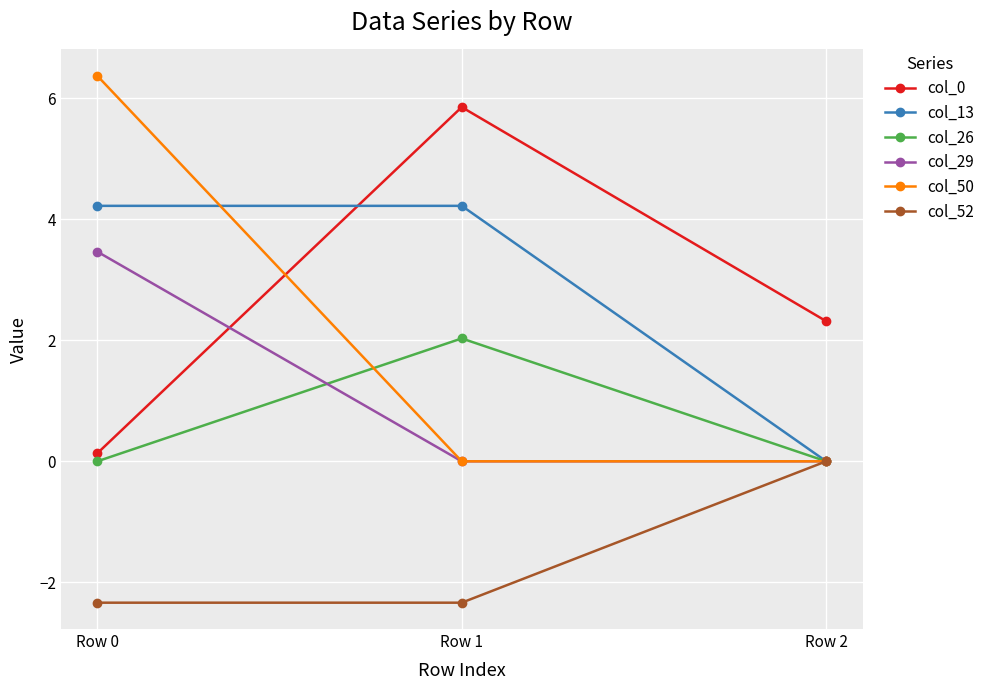

Rank the series by their maximum value, from lowest to highest.

col_52, col_26, col_29, col_13, col_0, col_50